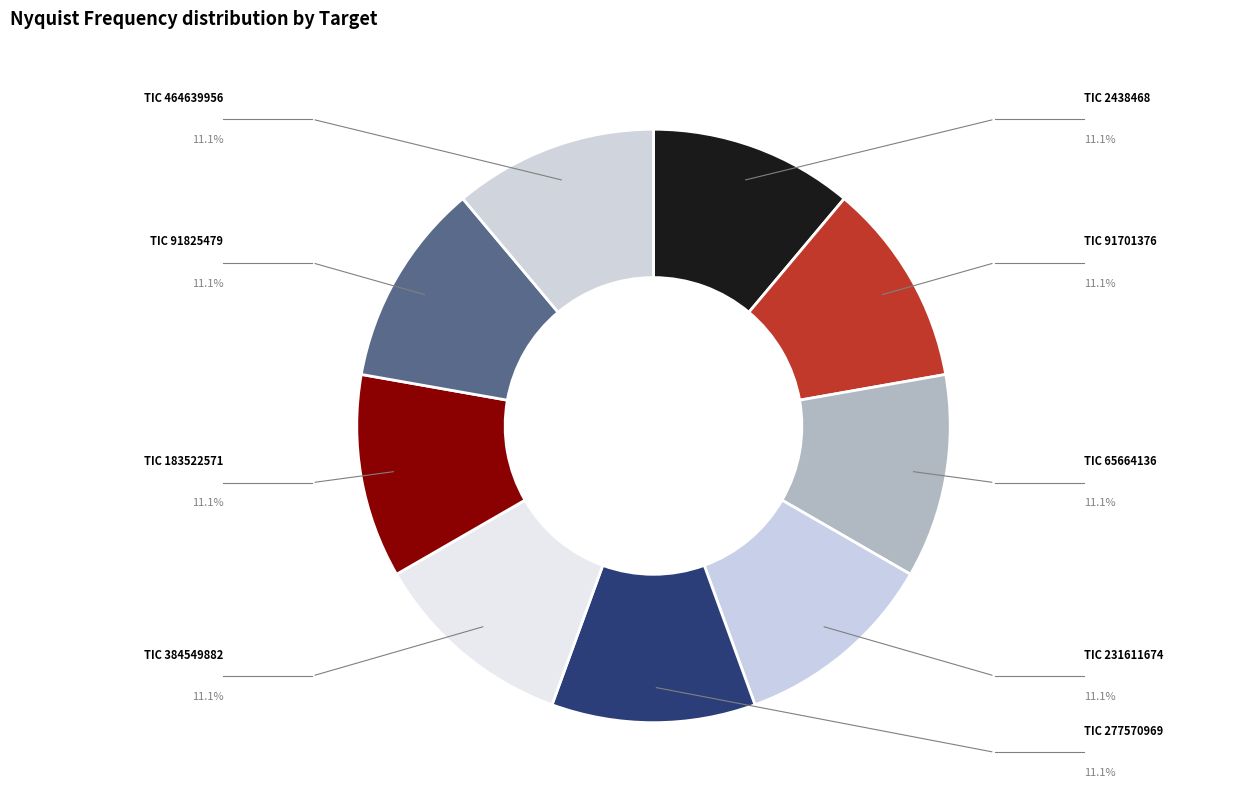

To the nearest percent, what percentage of the pie is TIC 183522571?

11%